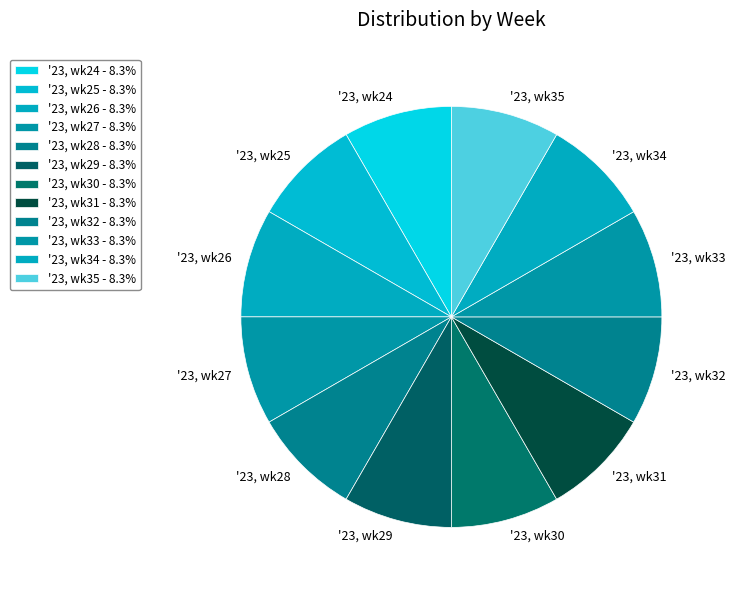

What is the ratio of the value at '23, wk27 to the value at '23, wk31?

1.0